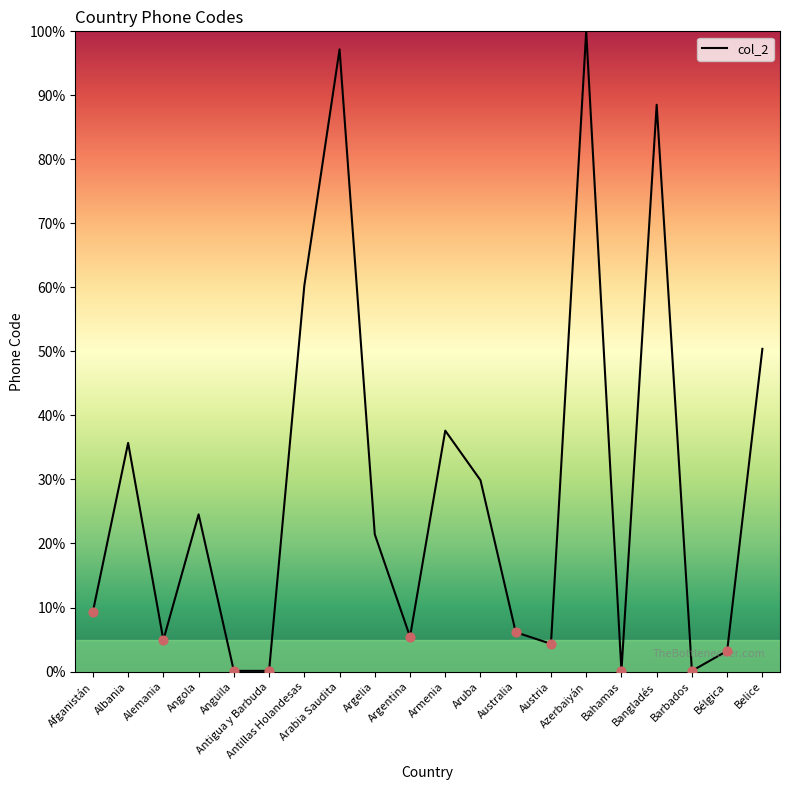

Which has a higher value, Antillas Holandesas or Azerbaiyán?

Azerbaiyán